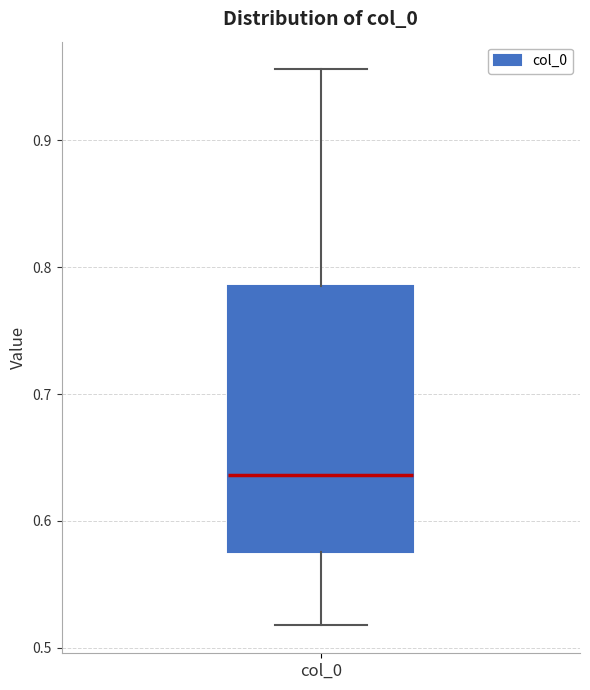

Transcribe this box plot: give where the median line is, the range the box spans, and where the two whiskers end, as read against the y-axis. The values are not printed on the chart, so give them approximately, as read against the axis.

median 0.64, box 0.58 to 0.79, whiskers 0.52 to 0.96